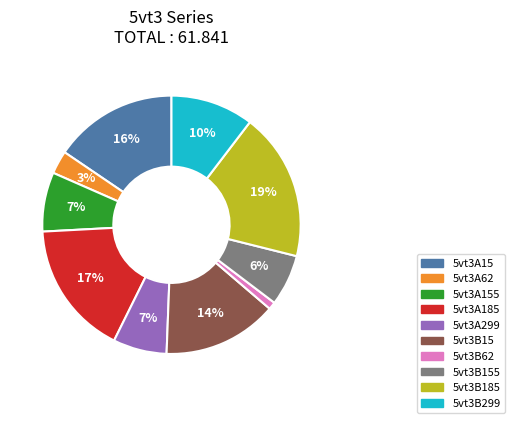

Does any single category account for the majority?

No